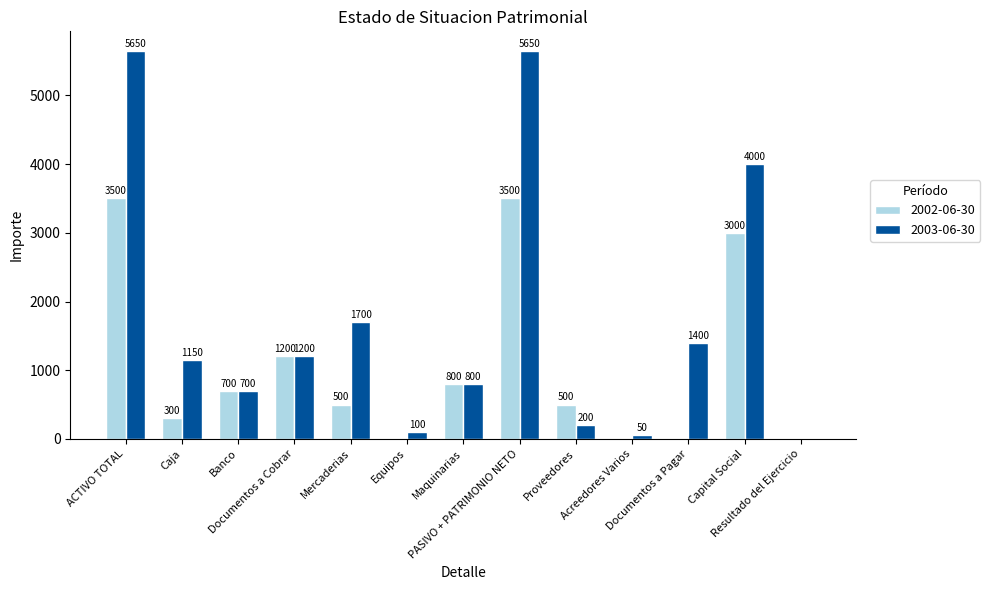

What is the sum of all 2002-06-30 values?

14000